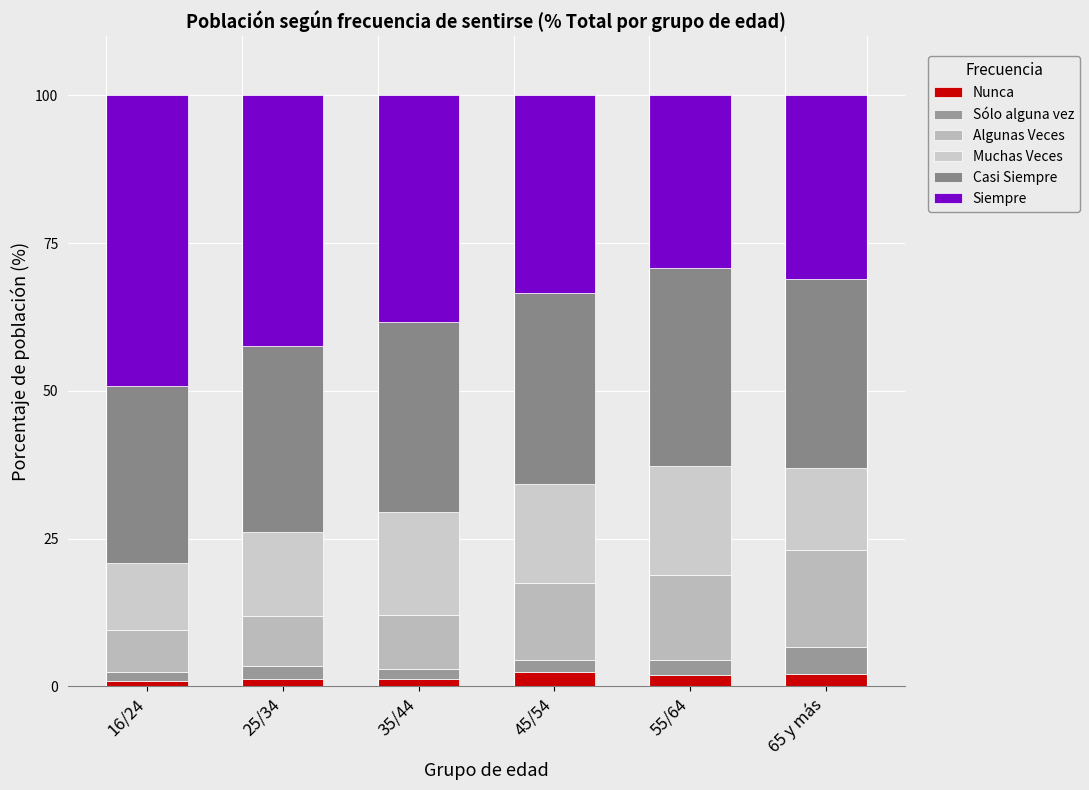

Rank the series by their maximum value, from lowest to highest.

Nunca, Sólo alguna vez, Algunas Veces, Muchas Veces, Casi Siempre, Siempre